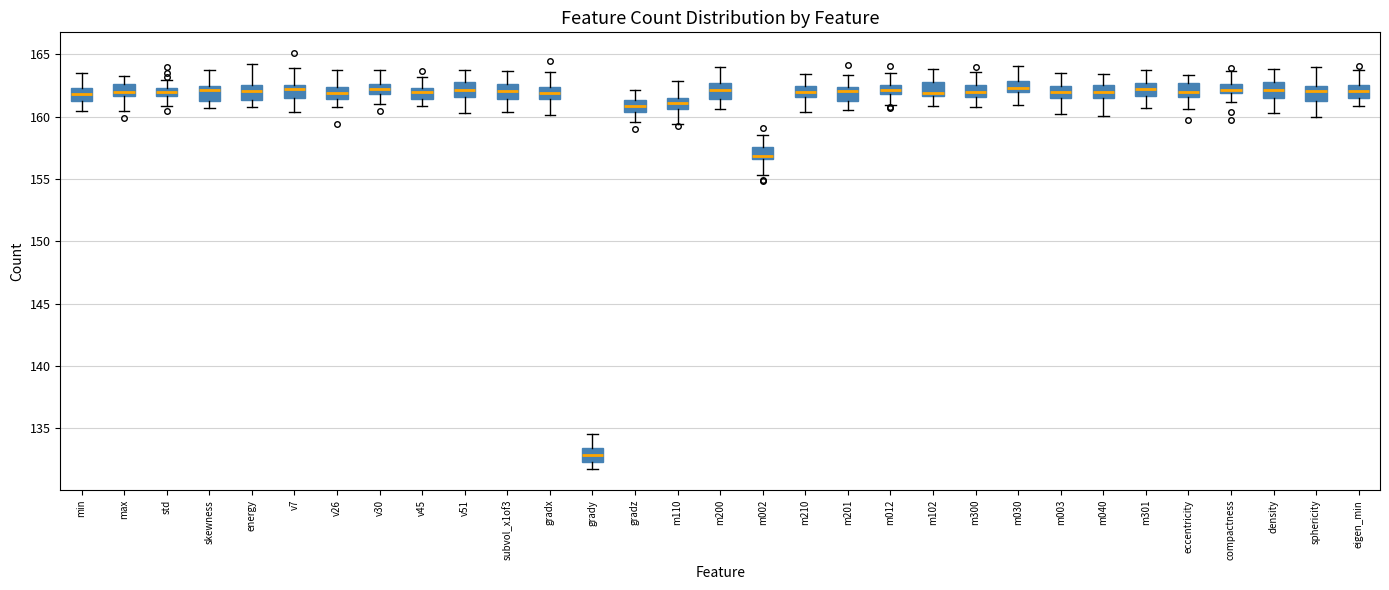

Where does the lower whisker of the box for v26 end on the y-axis? The values are not printed on the chart, so give them approximately, as read against the axis.

161.0